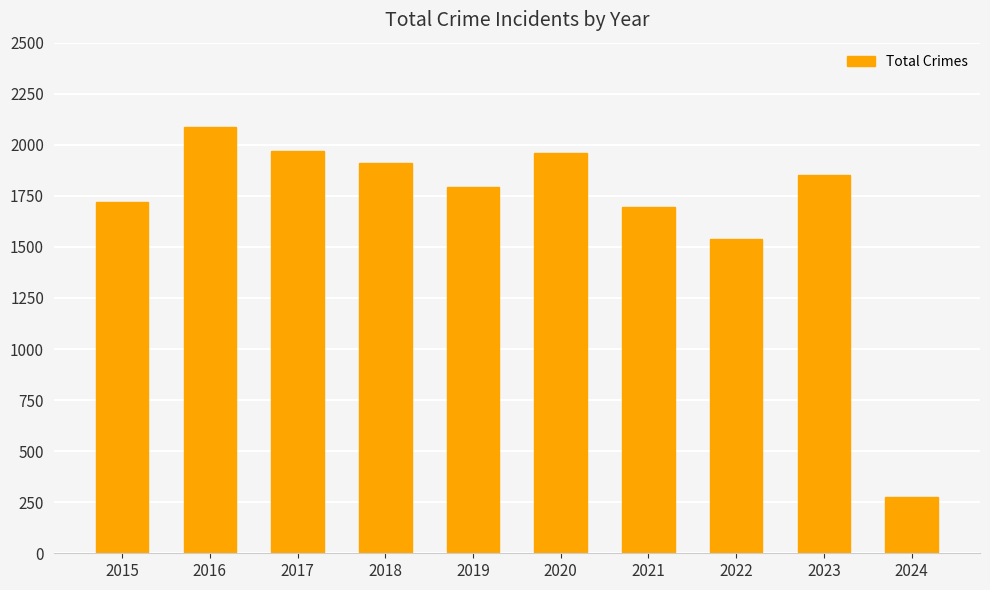

What is the difference between the maximum and second lowest values?

545